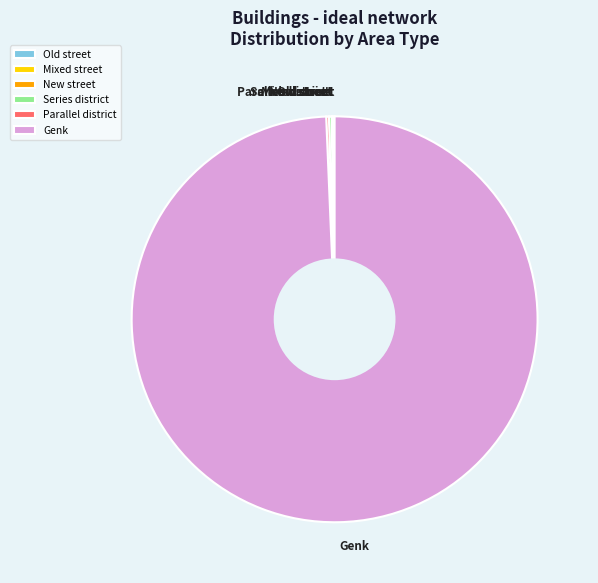

Which slice is the largest?

Genk